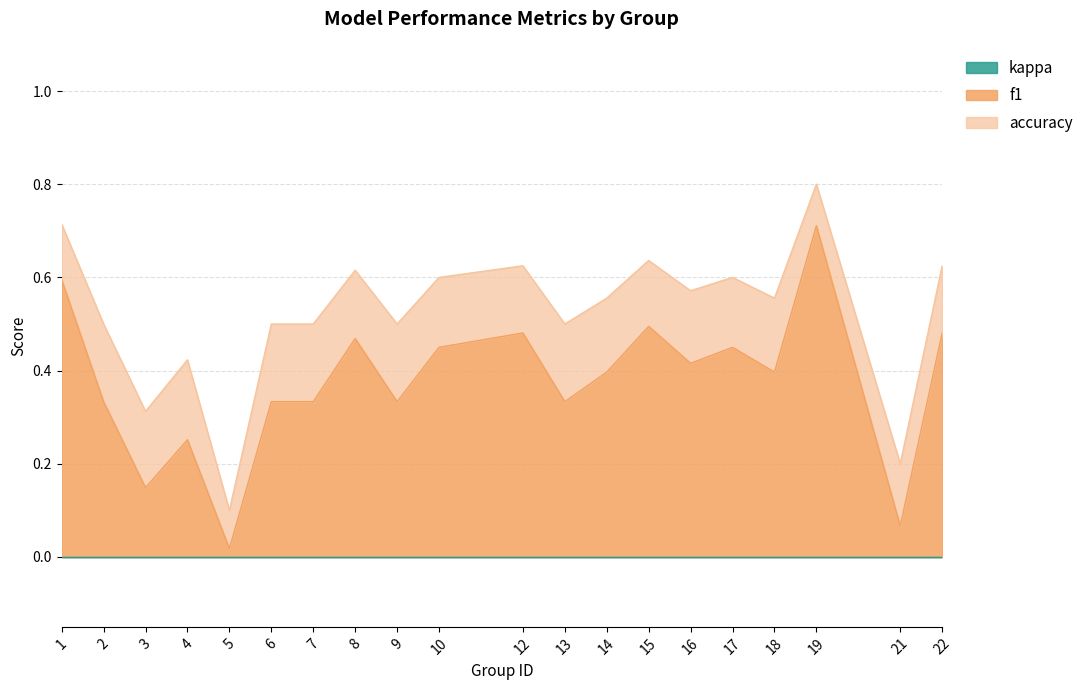

What is the difference between the maximum and minimum values in the accuracy series?

0.7